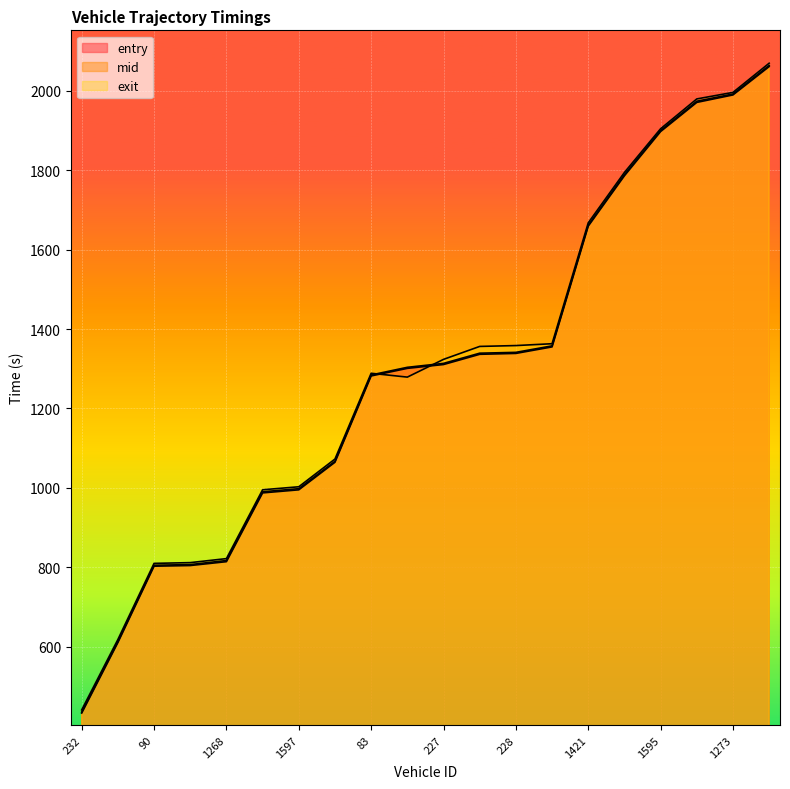

Reading right to left, what are all the values shown in this chart?

entry: 2060.3	1989.0	1970.2	1896.8	1785.6	1658.9	1355.0	1338.6	1336.4	1310.6	1301.0	1281.9	1064.7	995.4	987.6	814.6	804.9	803.2	611.1	433.6
mid: 2063.1	1991.3	1973.1	1899.5	1788.3	1661.3	1357.6	1341.2	1339.1	1313.5	1303.6	1284.4	1067.3	998.3	990.5	817.5	807.3	805.6	613.5	436.0
exit: 2068.8	1995.4	1978.9	1903.9	1794.0	1667.2	1363.0	1358.3	1356.2	1323.6	1279.0	1288.6	1072.8	1003.0	995.5	822.3	812.2	810.3	618.7	441.6